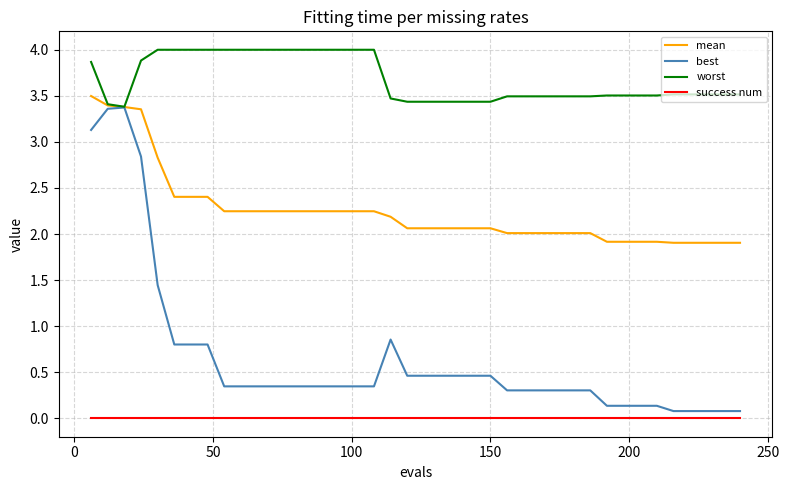

What is the maximum value shown in the chart?

4.0